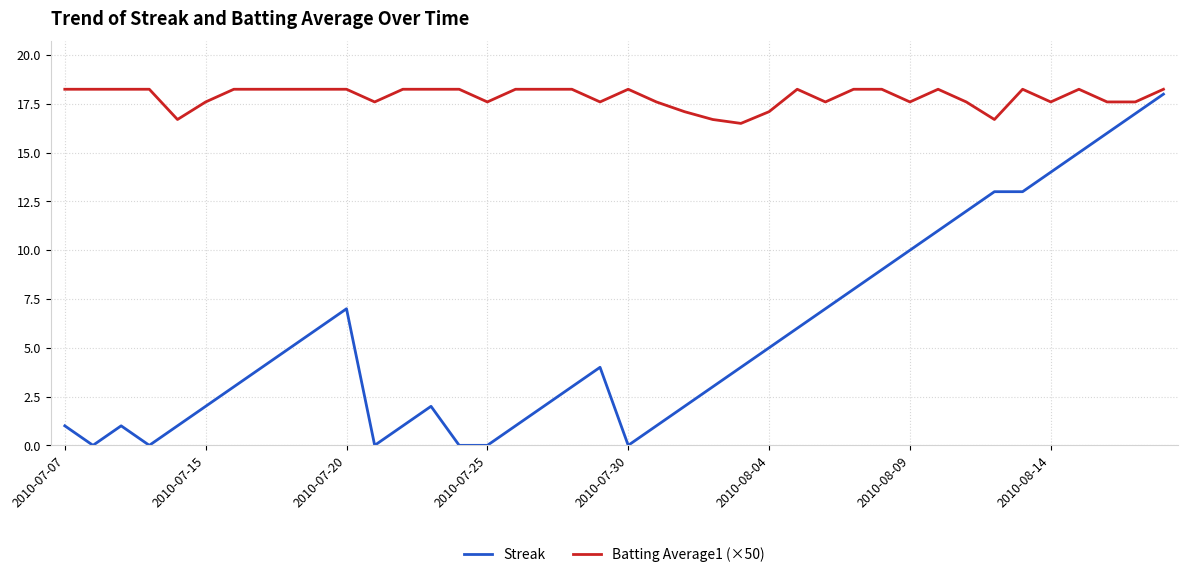

Which series has the widest spread of values?

Streak